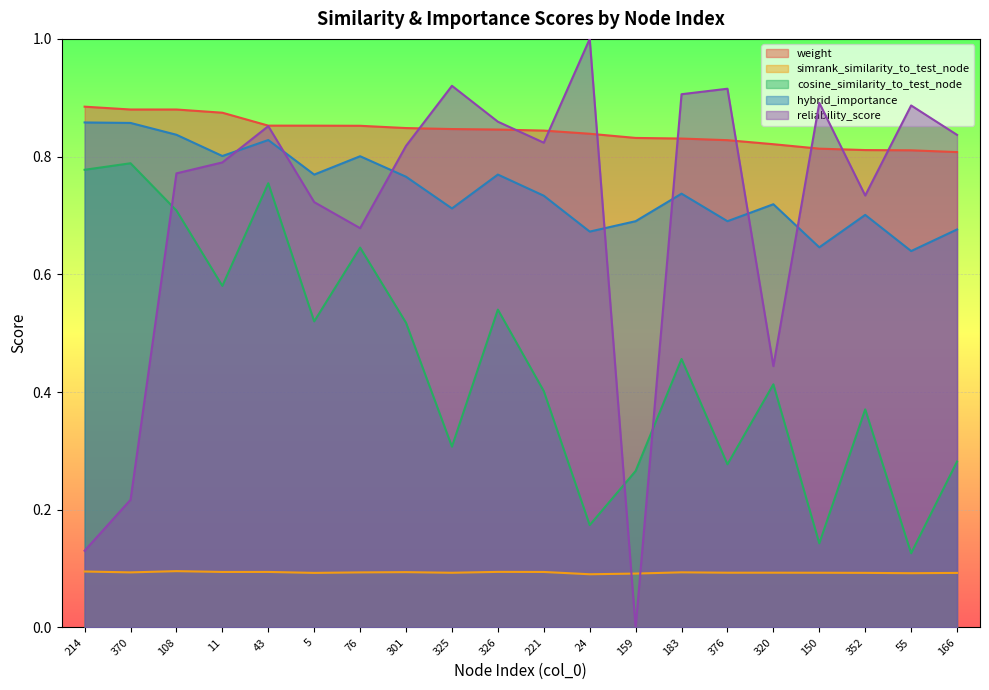

Count the number of data series in this chart.

5